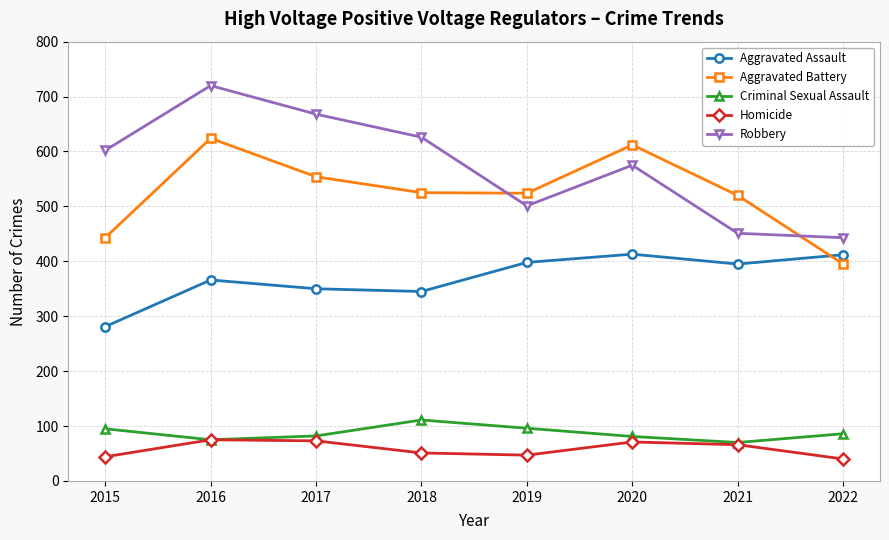

What is the sum of the Aggravated Battery values at 2020 and 2019?

1136